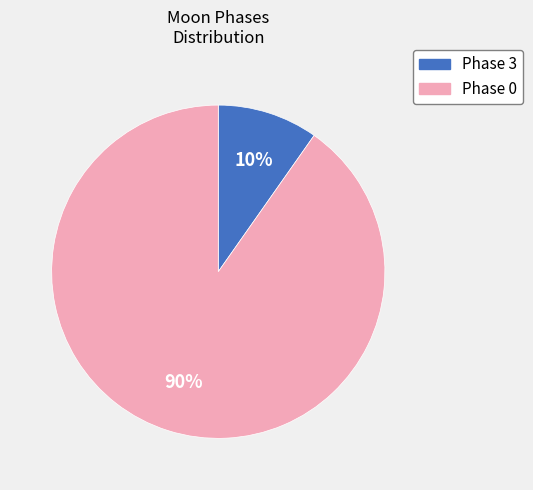

Count the number of slices in the pie.

2